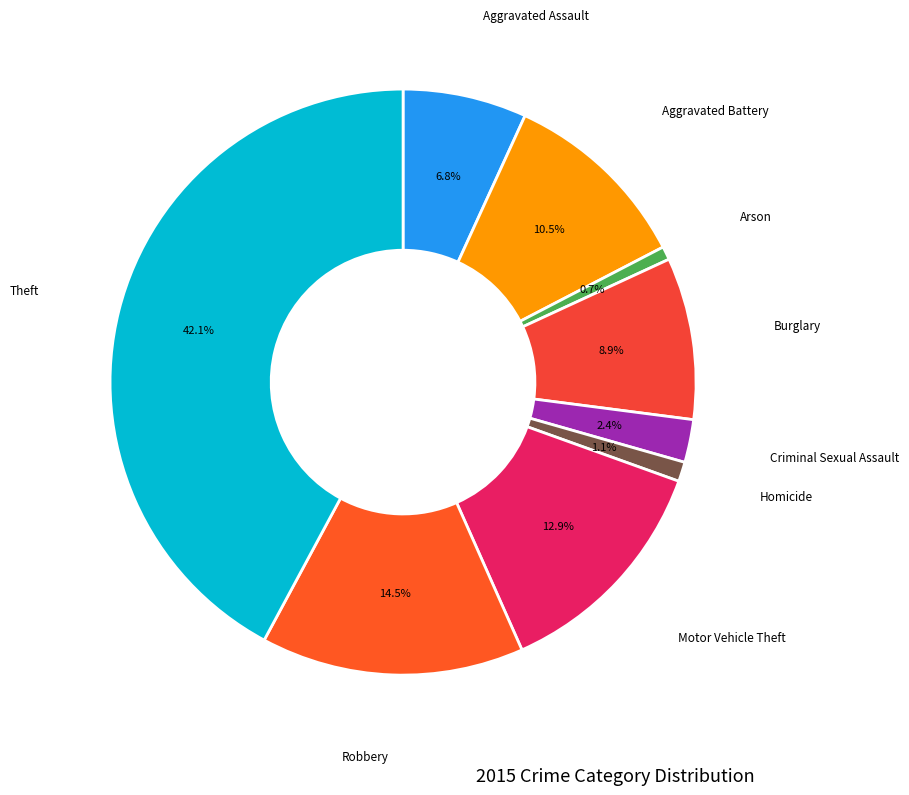

How many slices are in this pie chart?

9